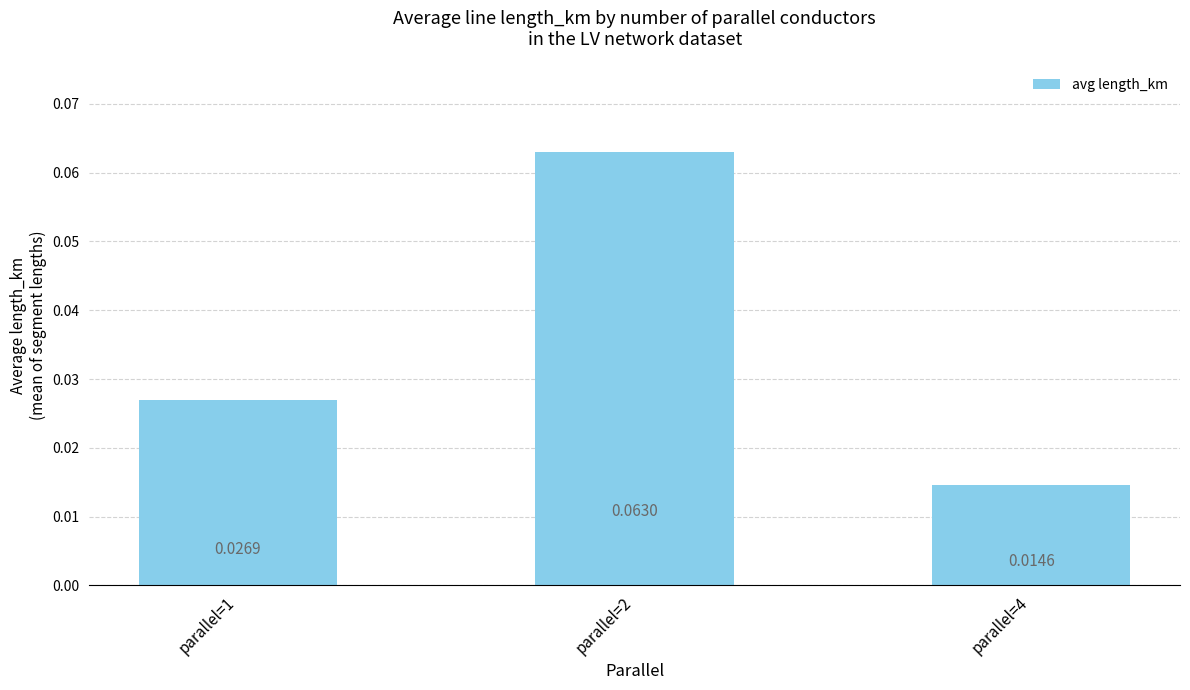

List the labels in order of value, largest first.

parallel=2, parallel=1, parallel=4